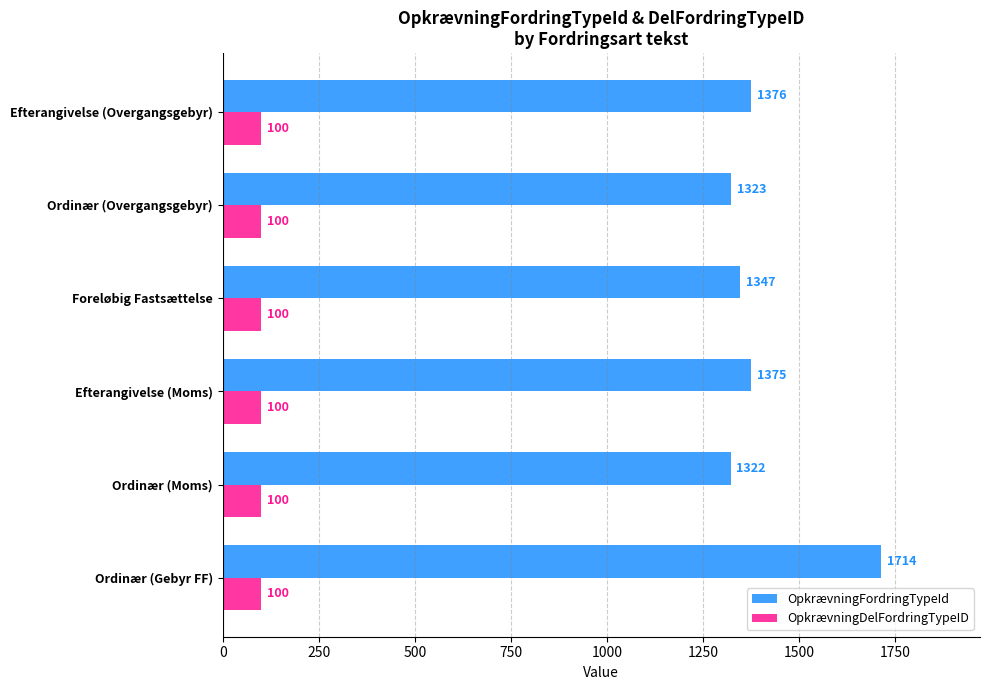

At which label is OpkrævningFordringTypeId closest to 1518?

Efterangivelse (Overgangsgebyr)